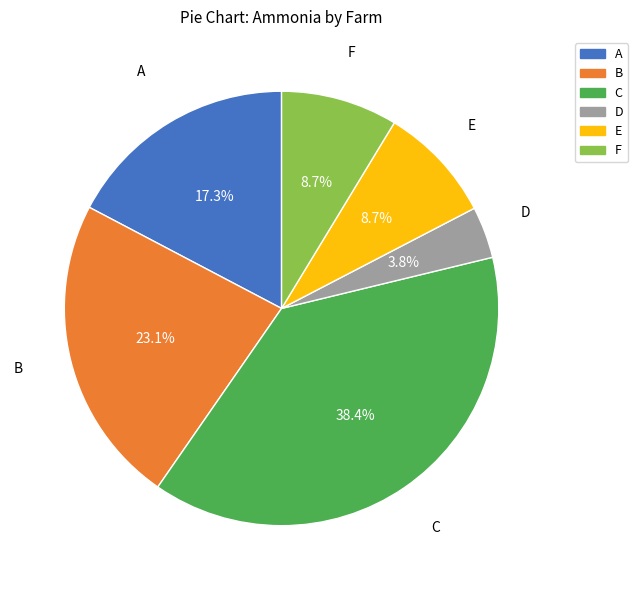

True or false: A accounts for 31% of the total.

False